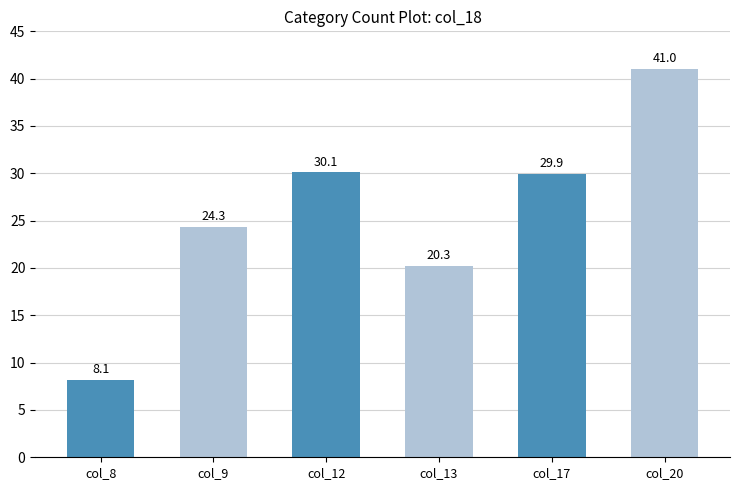

Reading left to right, list all the values displayed in this chart.

col_8=8.1	col_9=24.3	col_12=30.1	col_13=20.3	col_17=29.9	col_20=41.0